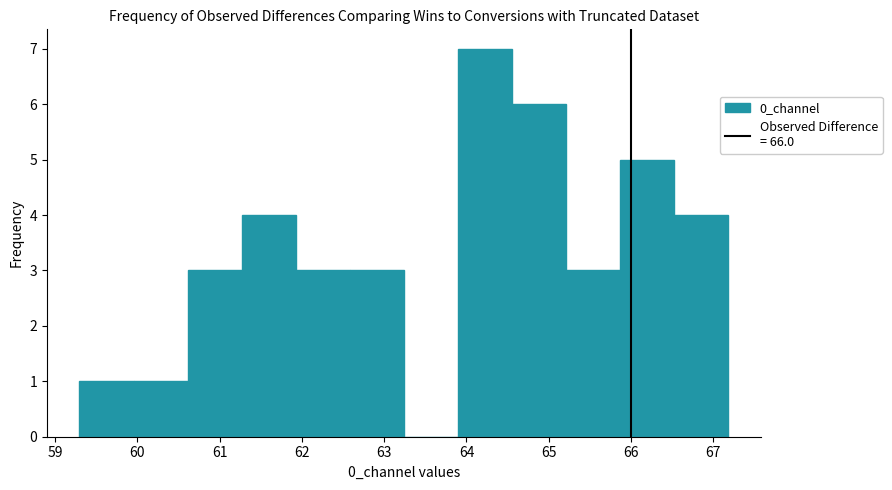

Reading left to right, list every bar in this chart as the range it spans on the x-axis followed by its height. Neither the bar edges nor the heights are printed on the chart, so give them approximately, as read against the axes.

59.3 to 60.0: 1
60.0 to 60.6: 1
60.6 to 61.3: 3
61.3 to 61.9: 4
61.9 to 62.6: 3
62.6 to 63.2: 3
63.2 to 63.9: 0
63.9 to 64.6: 7
64.6 to 65.2: 6
65.2 to 65.9: 3
65.9 to 66.5: 5
66.5 to 67.2: 4